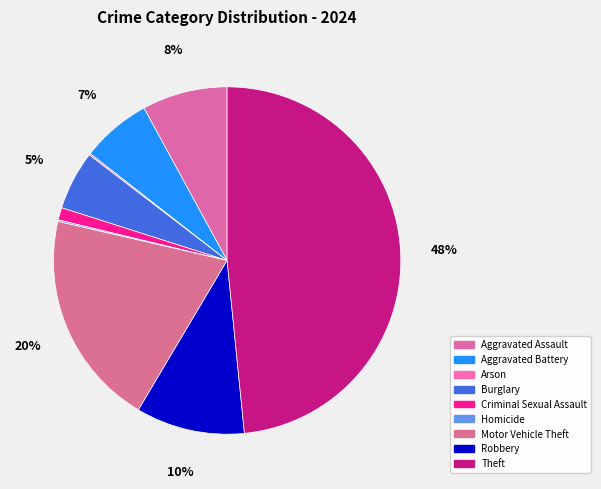

How much of the chart is everything except Robbery?

89.9%